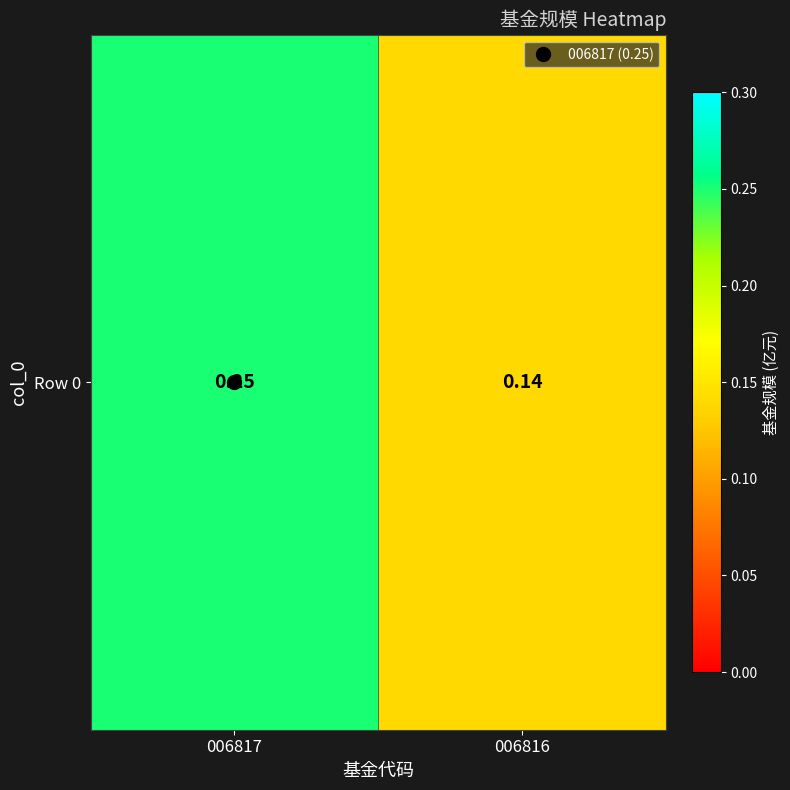

True or false: the data shows 0.4 at 006817.

False